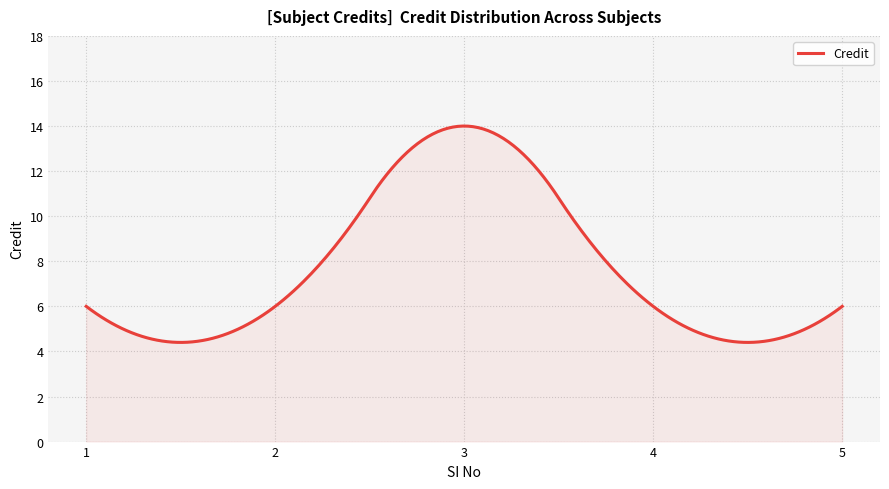

What is the smallest value displayed?

4.4